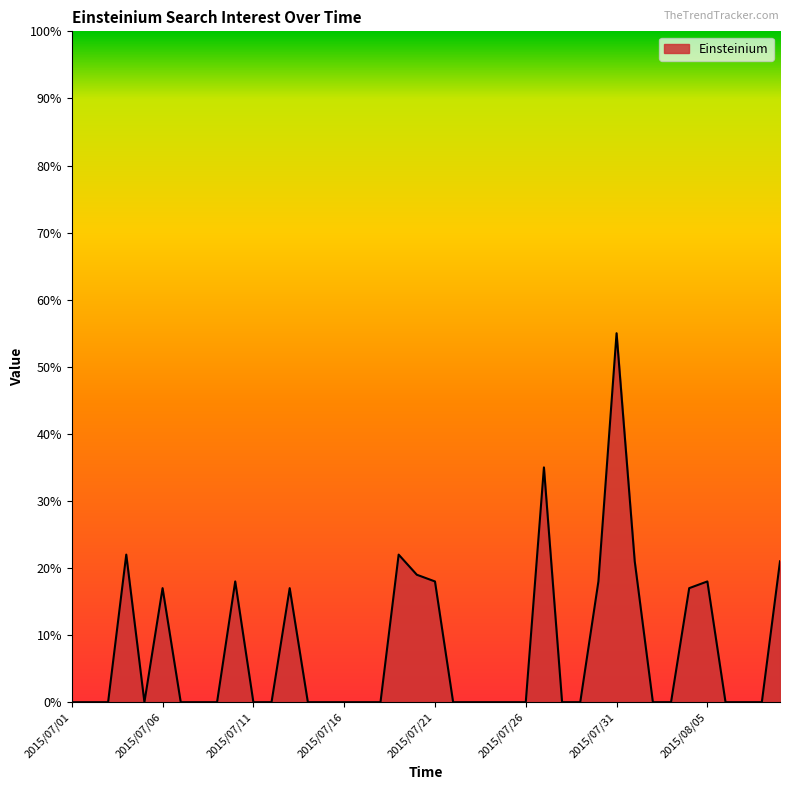

What is the difference between the maximum and minimum values?

55